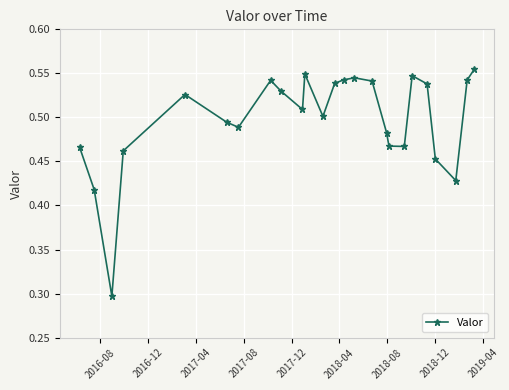

What is the sum of all values?

12.4